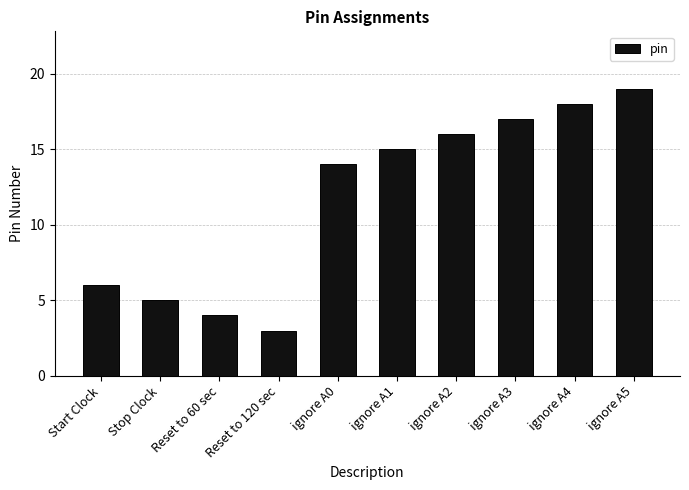

Rank the categories by value from lowest to highest.

Reset to 120 sec, Reset to 60 sec, Stop Clock, Start Clock, ignore A0, ignore A1, ignore A2, ignore A3, ignore A4, ignore A5